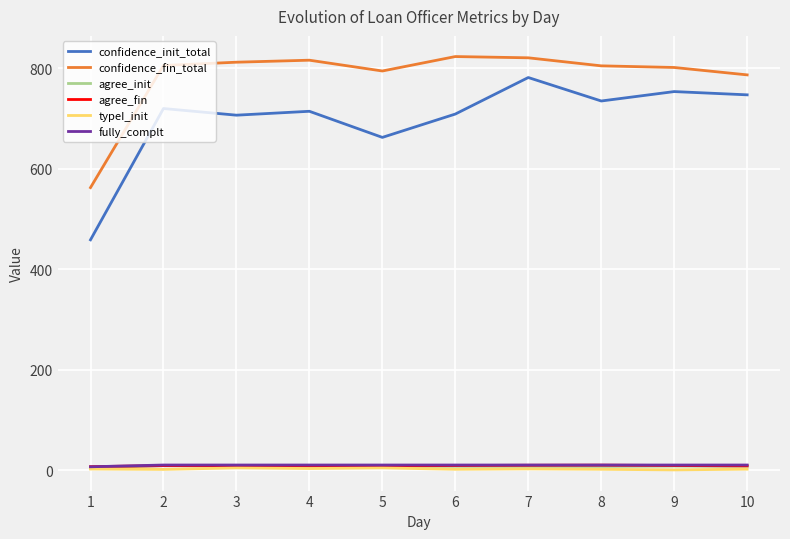

True or false: agree_fin and confidence_fin_total intersect in this chart.

False